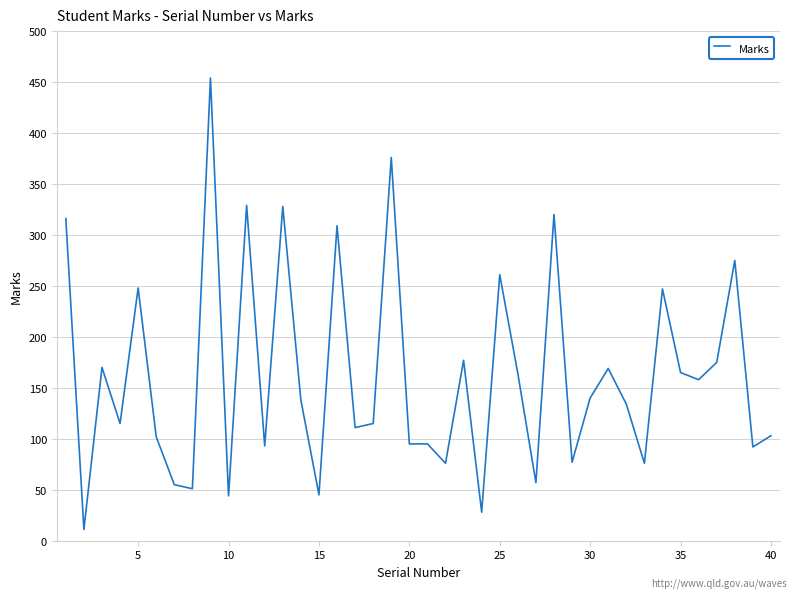

What is the maximum value shown in the chart?

454